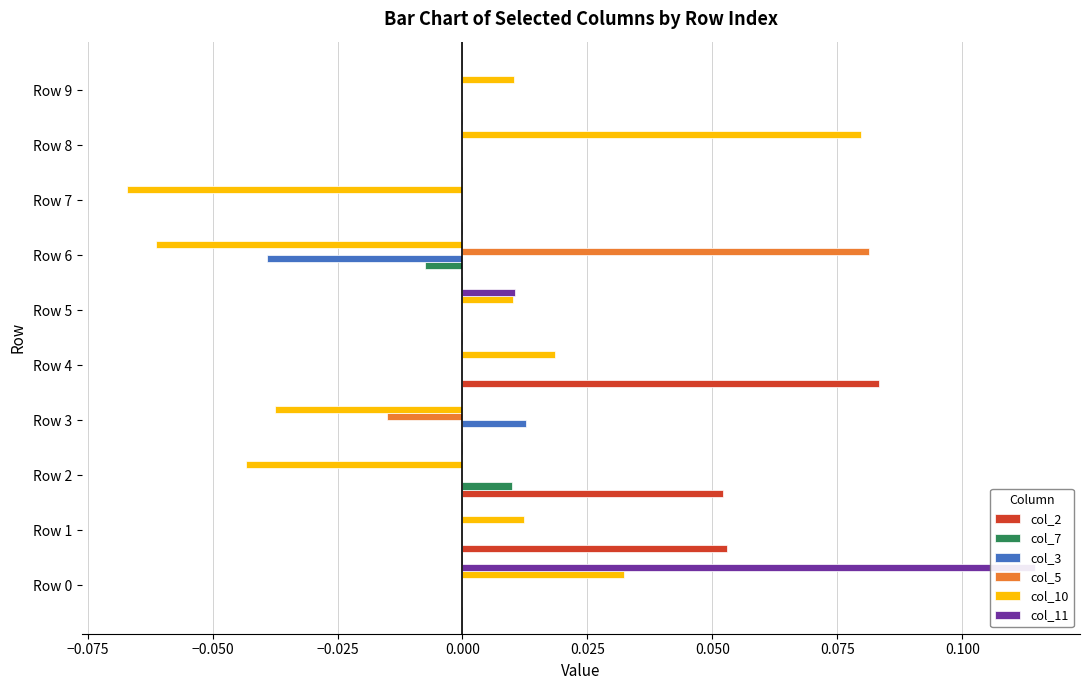

Which series changed the most between Row 5 and Row 9?

col_11